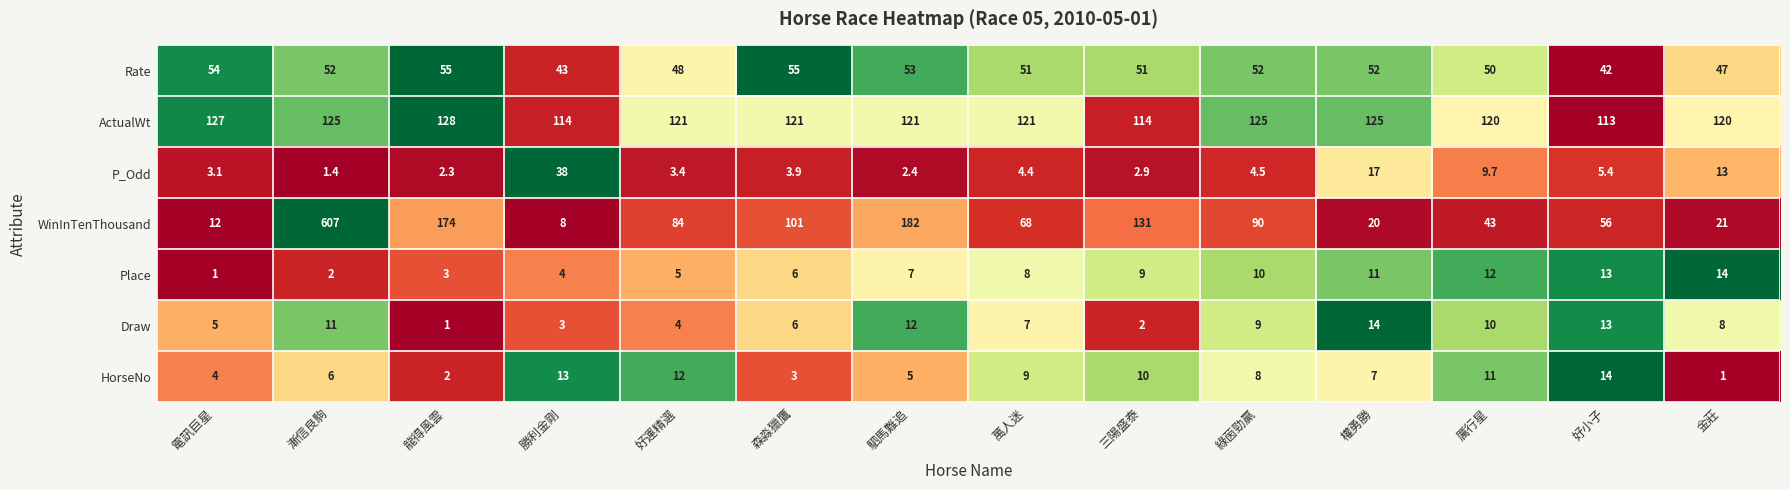

How many distinct data groups are displayed?

7